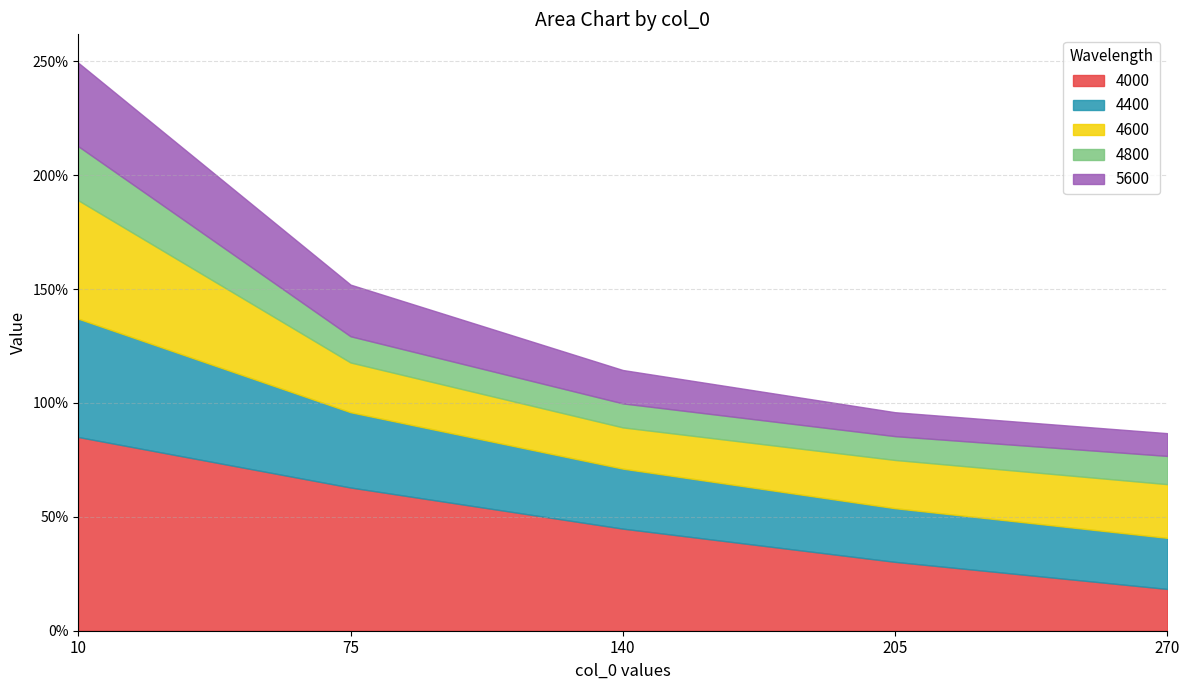

What is the value of the 4800 point at the 5th from the left?

0.1